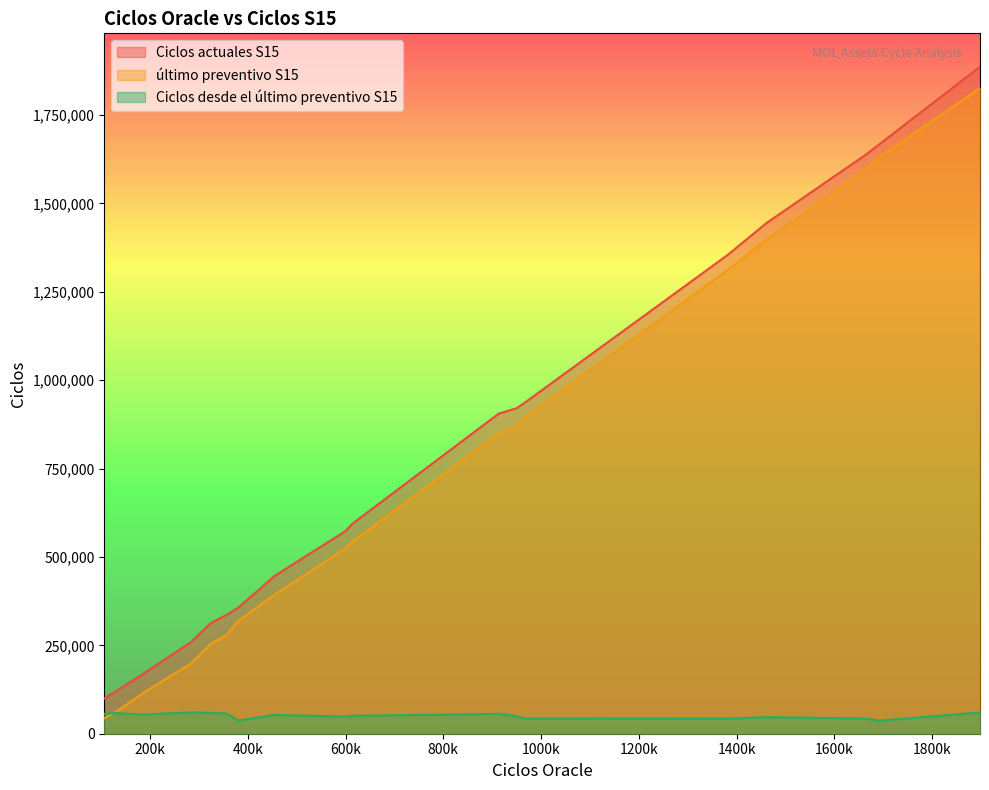

Reading left to right, extract all data points from this chart.

Ciclos actuales S15: 259183	920743	336599	572594	936347	1886952	169261	595454	312729	1353801	1637720	118519	905836	894791	104535	1445058	99857	447343	1667610	356157
último preventivo S15: 198811	871278	279593	524124	893397	1826787	115130	544755	253653	1311150	1594622	59990	849231	838875	48211	1398124	43563	394120	1630635	318939
Ciclos desde el último preventivo S15: 60372	49465	57006	48470	42950	60165	54131	50699	59076	42651	43098	58529	56605	55916	56324	46934	56294	53223	36975	37218